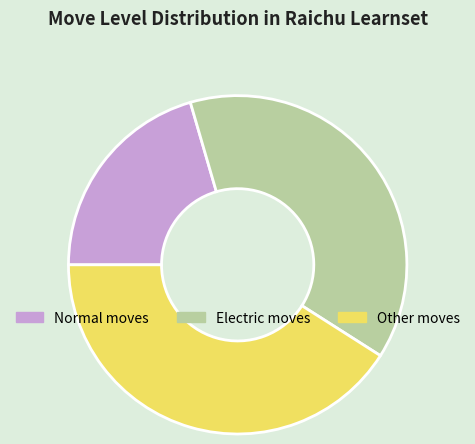

What is the ratio of the value at Electric moves to the value at Other moves?

0.9